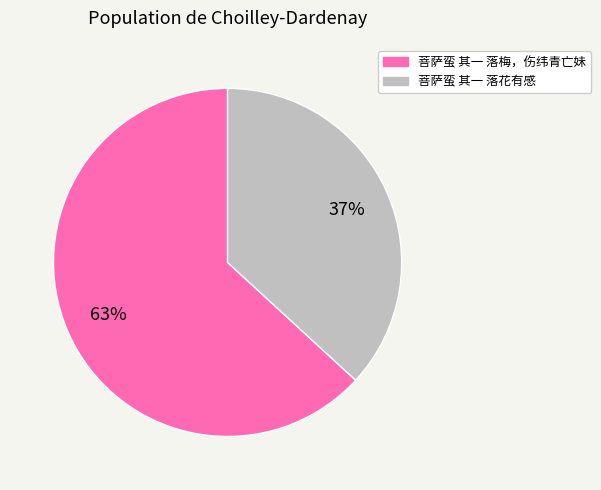

Between 菩萨蛮 其一 落梅，伤纬青亡妹 and 菩萨蛮 其一 落花有感, which is larger?

菩萨蛮 其一 落梅，伤纬青亡妹